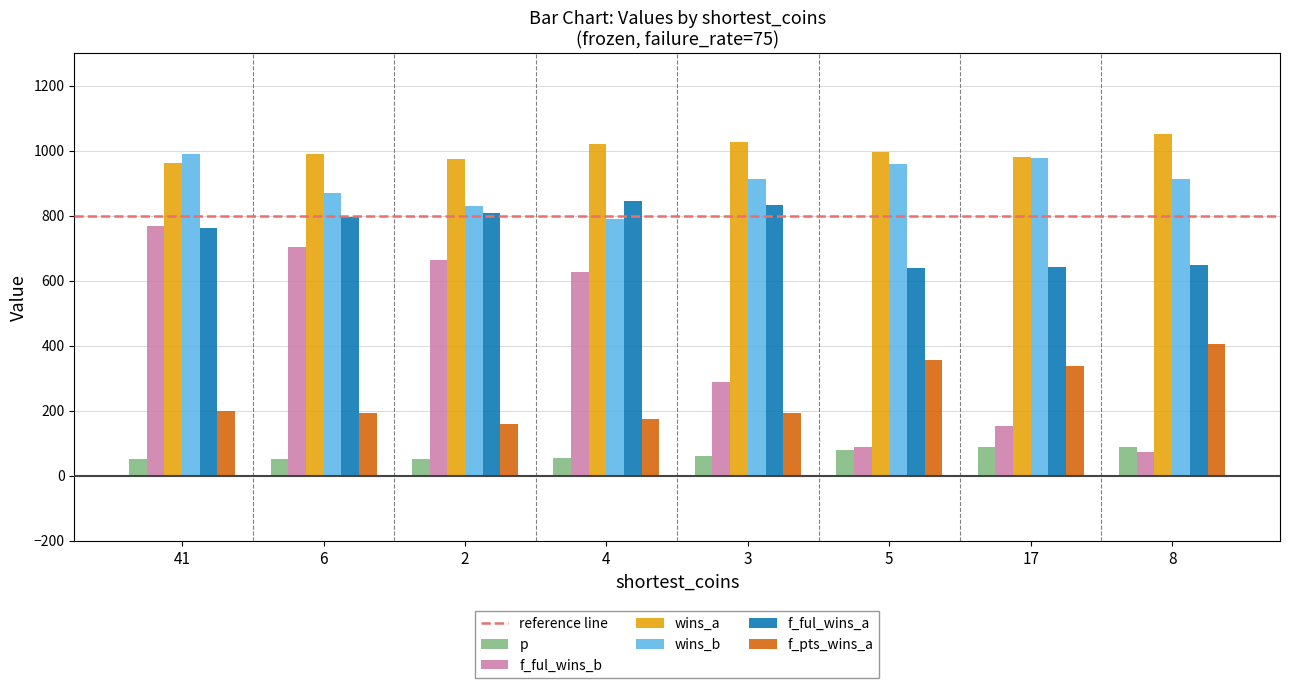

The value of f_ful_wins_a at 41 is 324. True or false?

False